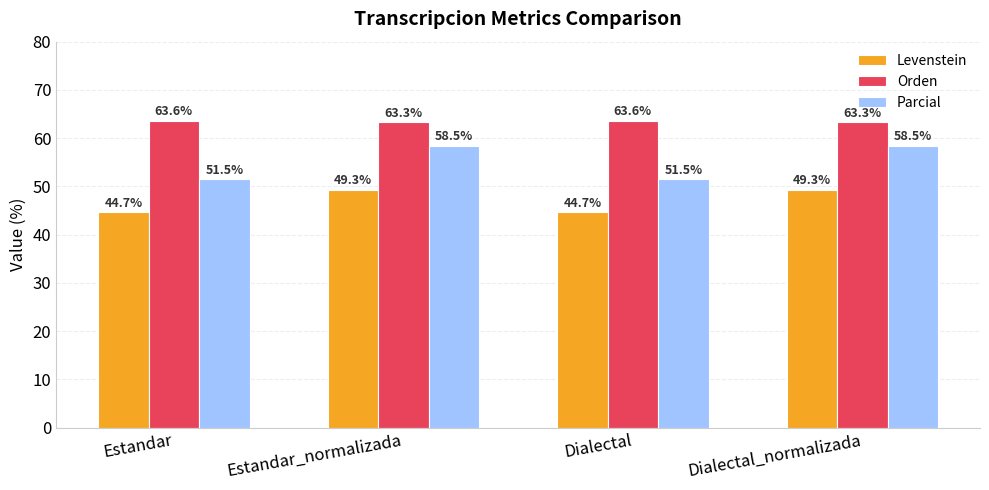

Is it true that Parcial equals 58.5 at Estandar_normalizada?

True